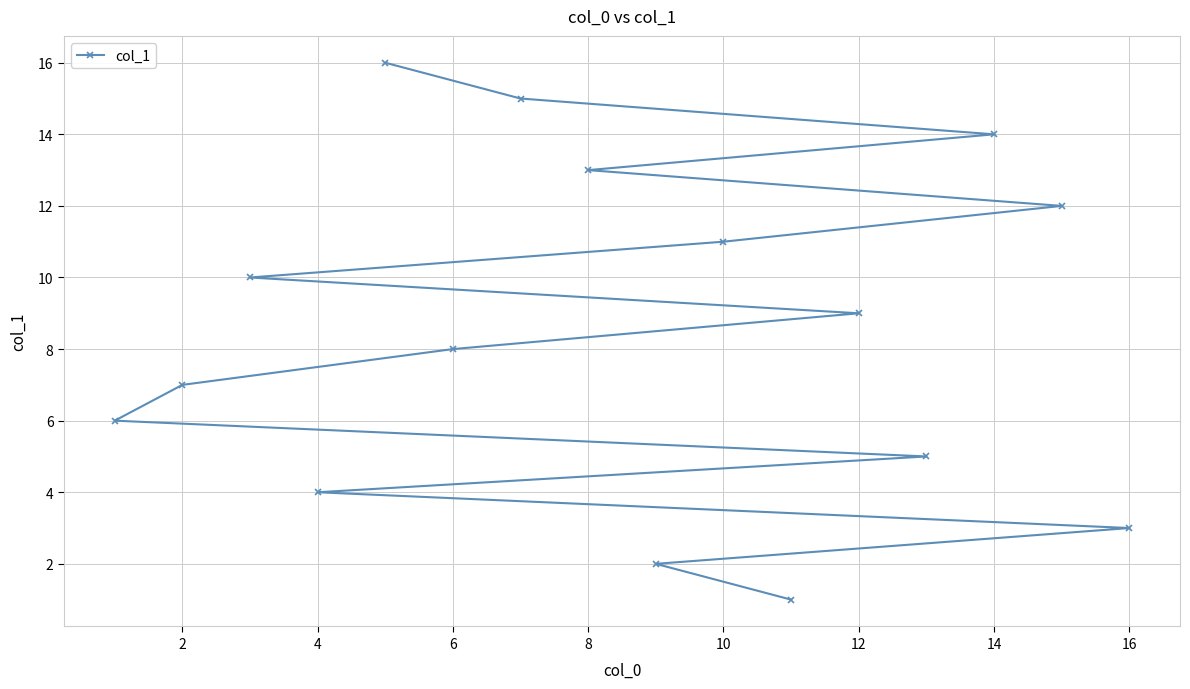

What is the change in value from 2 to 6?

+1